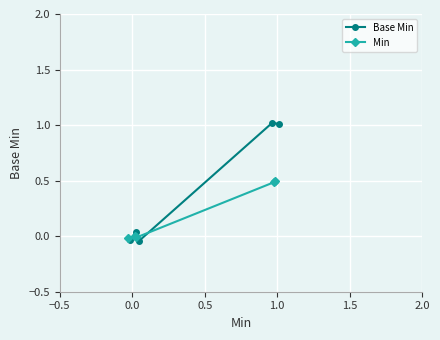

How many interior local peaks does the Min series have?

1